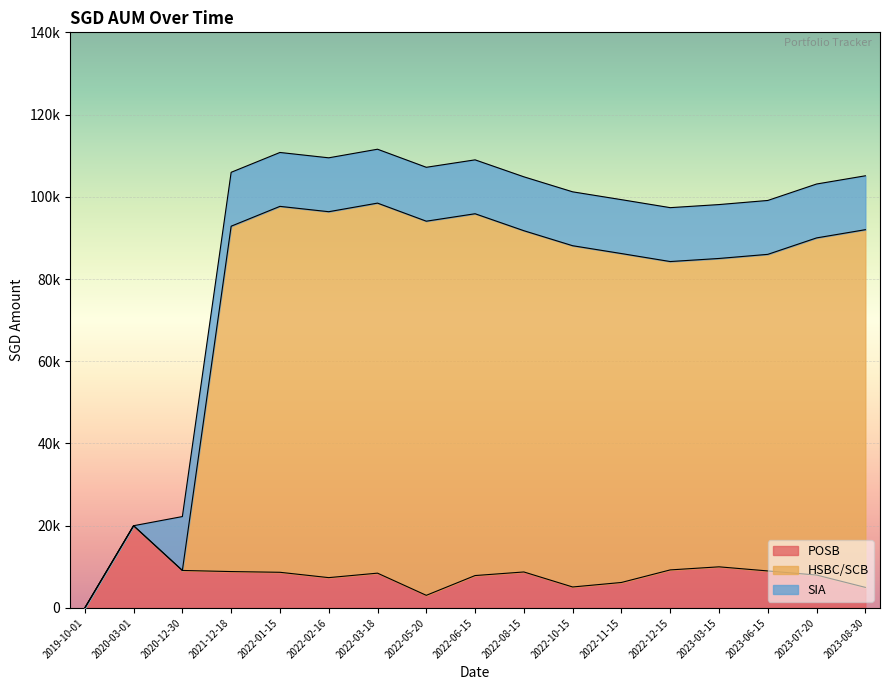

What are all the series names shown in the legend?

POSB, HSBC/SCB, SIA